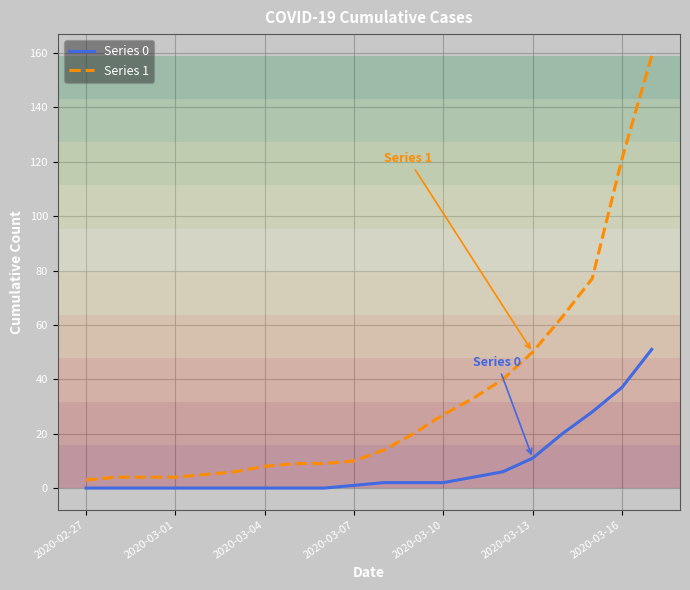

Reading right to left, list all the values displayed in this chart.

Series 0: 51	37	28	20	11	6	4	2	2	2	1	0	0	0	0	0	0	0	0	0
Series 1: 159	121	77	63	50	40	33	27	20	14	10	9	9	8	6	5	4	4	4	3